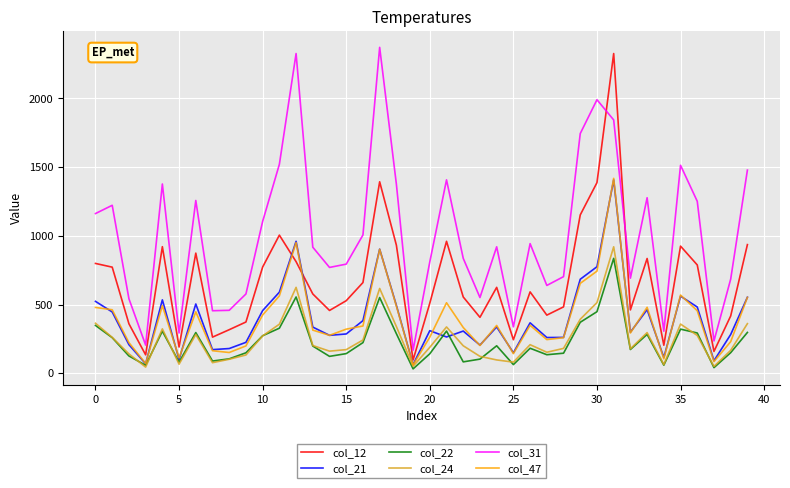

How many interior local peaks does the col_21 series have?

11